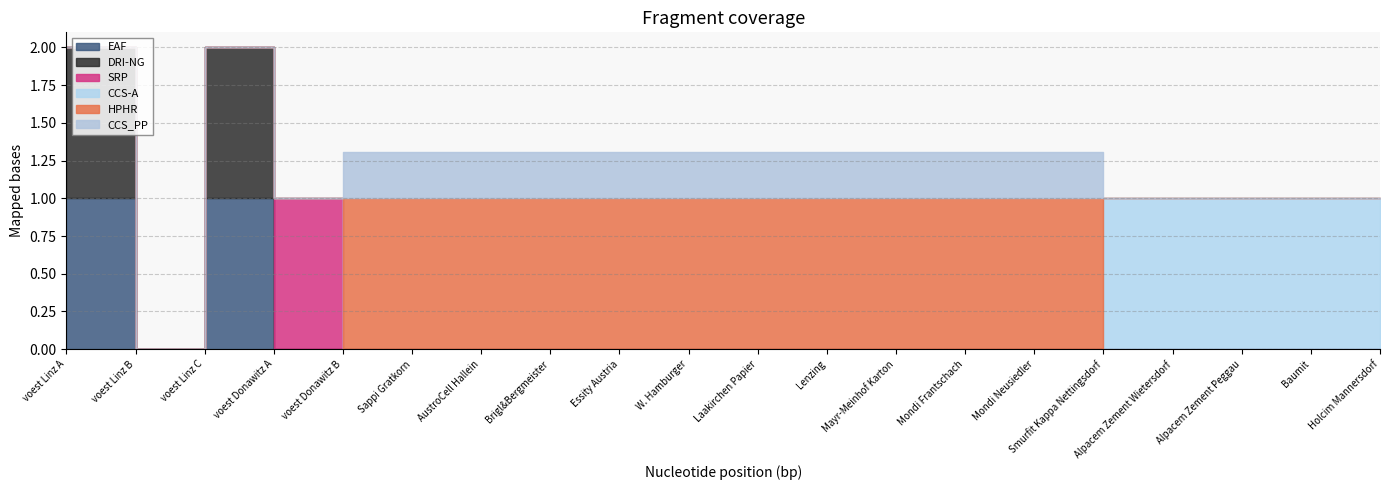

Which has a higher value, Holcim Mannersdorf or W. Hamburger?

W. Hamburger